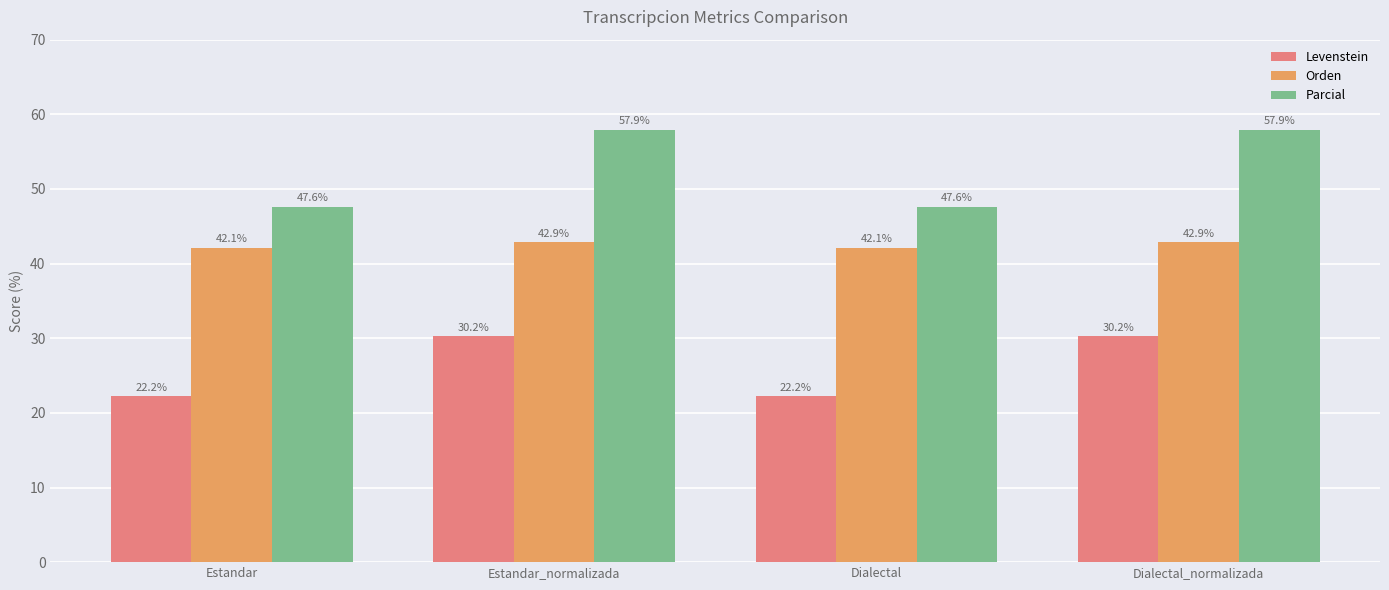

Reading right to left, transcribe all the data shown in this chart.

Levenstein: 30.2	22.2	30.2	22.2
Orden: 42.9	42.1	42.9	42.1
Parcial: 57.9	47.6	57.9	47.6